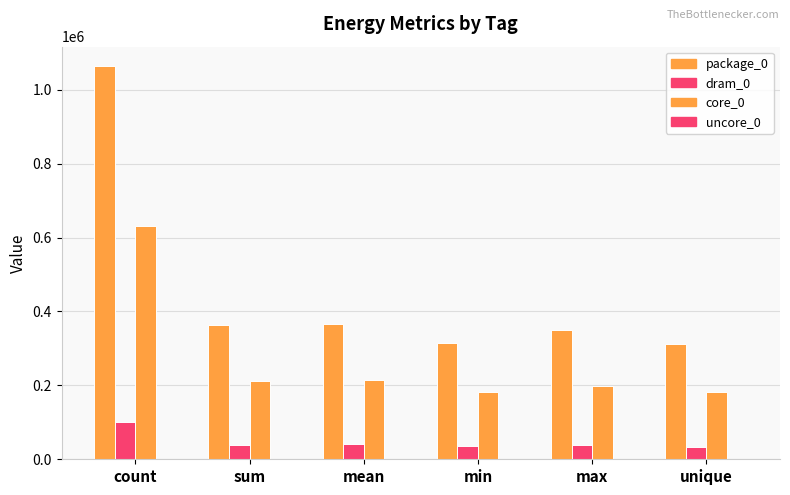

What position from the left is sum?

2